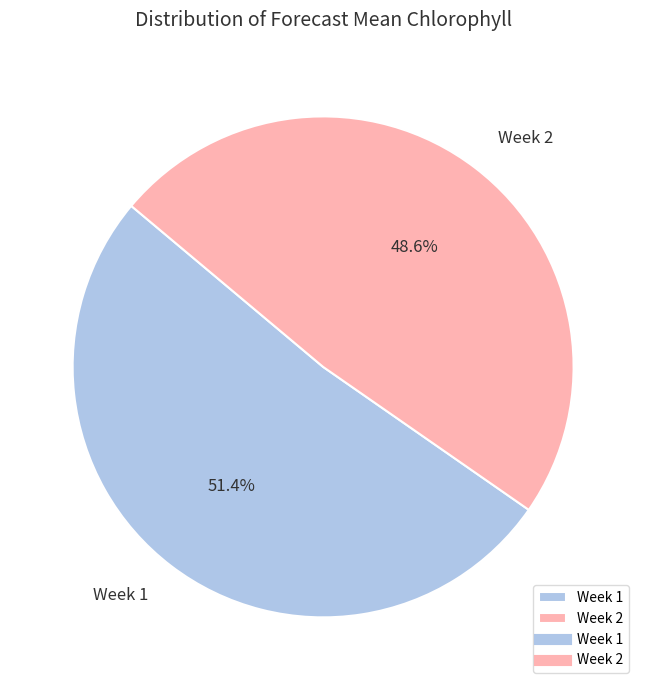

Which has a higher value, Week 1 or Week 2?

Week 1